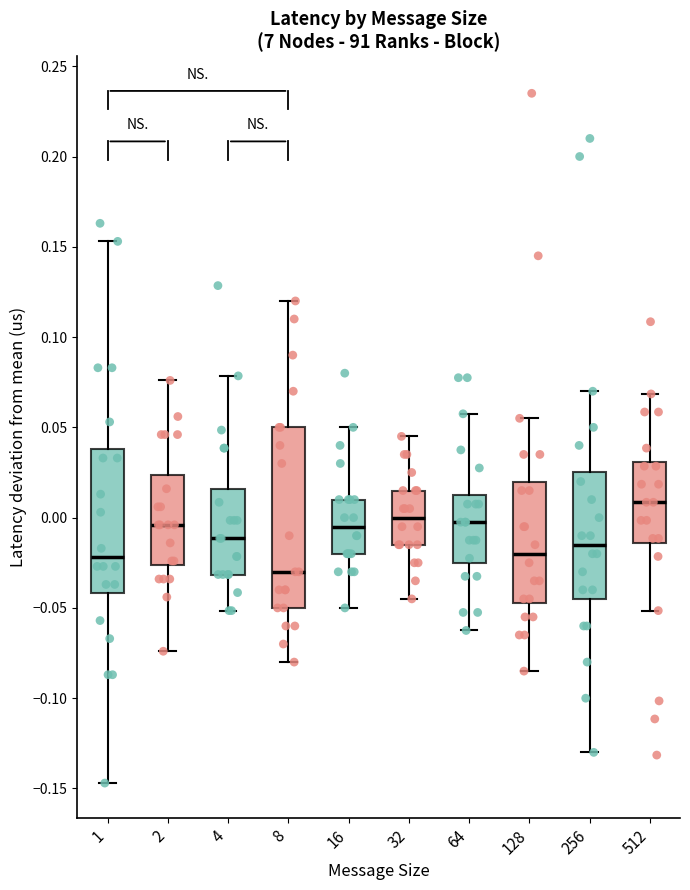

Where is the upper edge of the box at x = 16 on the y-axis? The values are not printed on the chart, so give them approximately, as read against the axis.

0.010